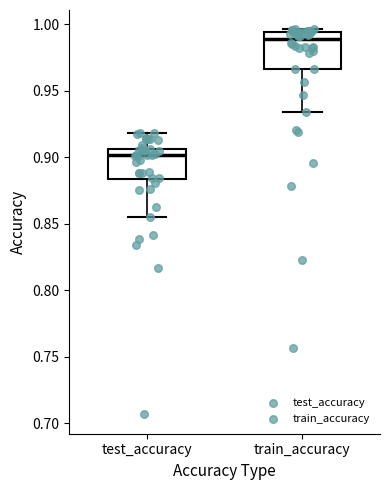

Reading left to right, transcribe this box plot: for each box, give where its median line is, the range the box spans, and where its two whiskers end, as read against the y-axis. The values are not printed on the chart, so give them approximately, as read against the axis.

test_accuracy: median 0.900, box 0.885 to 0.905, whiskers 0.855 to 0.920
train_accuracy: median 0.990, box 0.965 to 0.995, whiskers 0.935 to 0.995 (just above the box's upper edge)